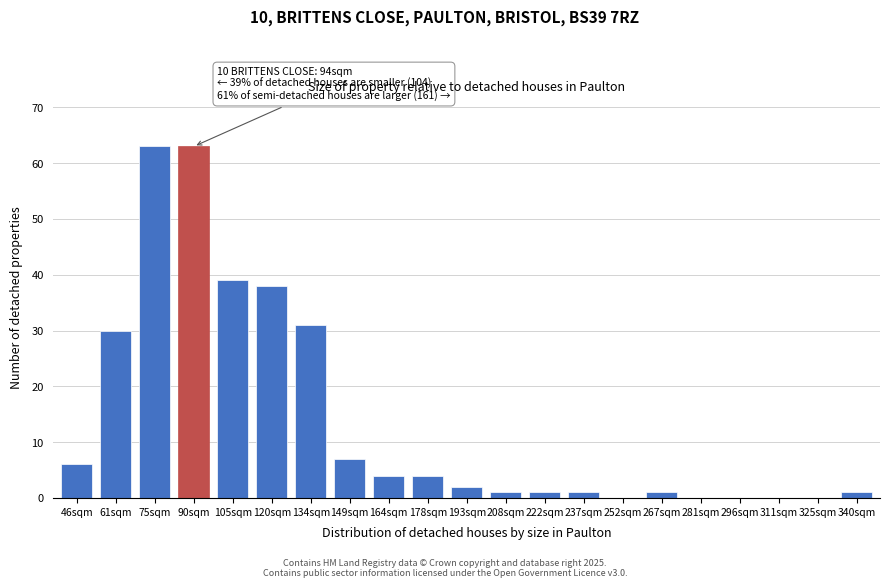

Reading left to right, what are all the values shown in this chart?

46sqm=6	61sqm=30	75sqm=63	90sqm=63	105sqm=39	120sqm=38	134sqm=31	149sqm=7	164sqm=4	178sqm=4	193sqm=2	208sqm=1	222sqm=1	237sqm=1	252sqm=0	267sqm=1	281sqm=0	296sqm=0	311sqm=0	325sqm=0	340sqm=1